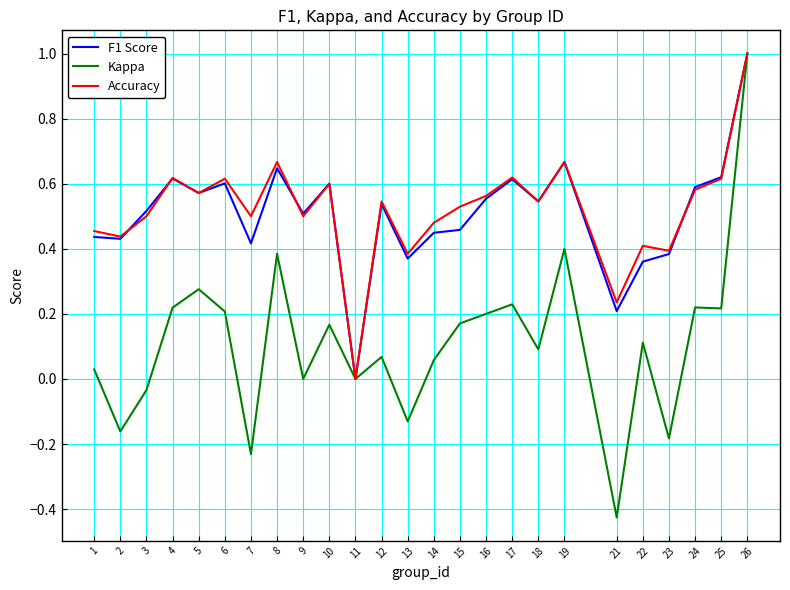

Is it true that Kappa equals 0.4 at 8?

True